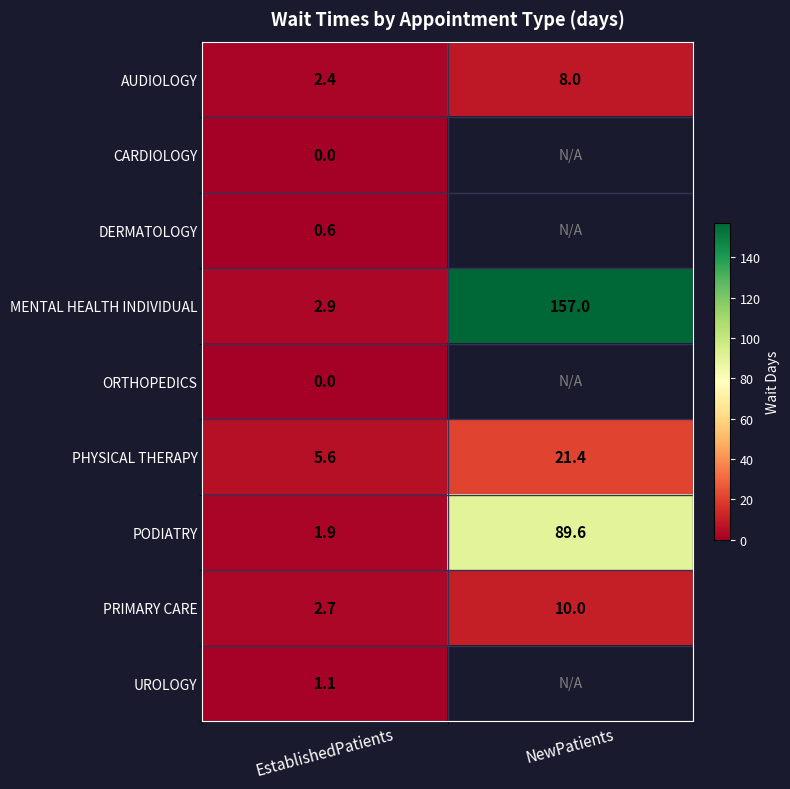

List the labels in order of ORTHOPEDICS value, smallest first.

EstablishedPatients, NewPatients